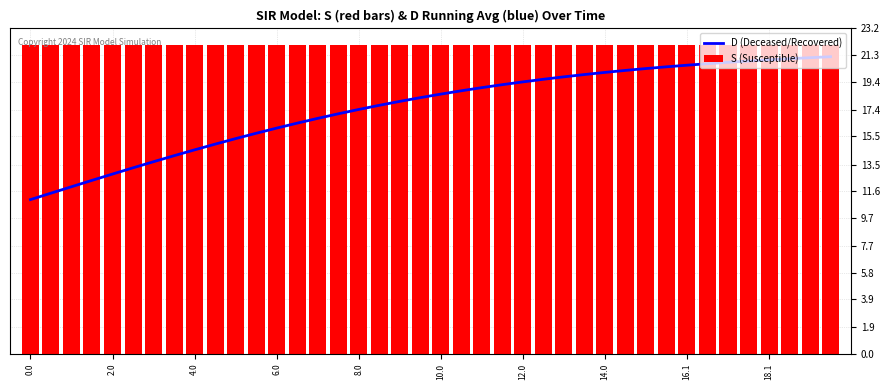

Which series has the largest total across all categories?

S (Susceptible)